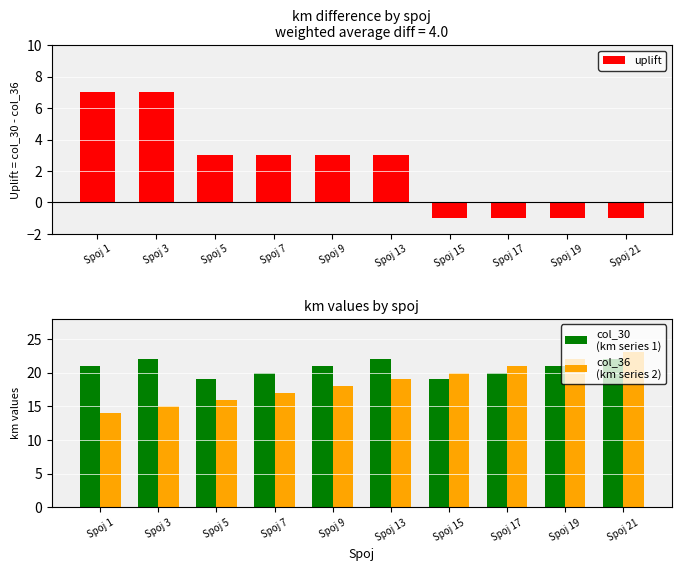

Between Spoj 5 and Spoj 9, which series saw the biggest shift?

col_30
(km series 1)